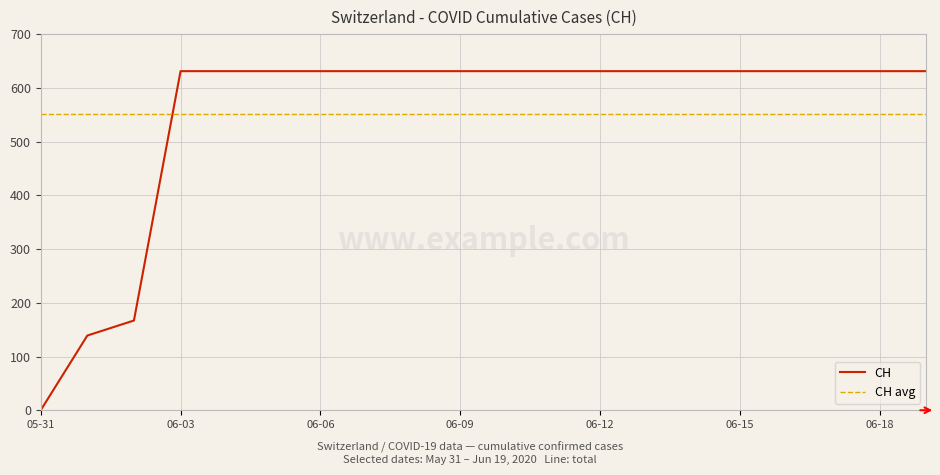

Which category has the lowest value in the CH series?

05-31